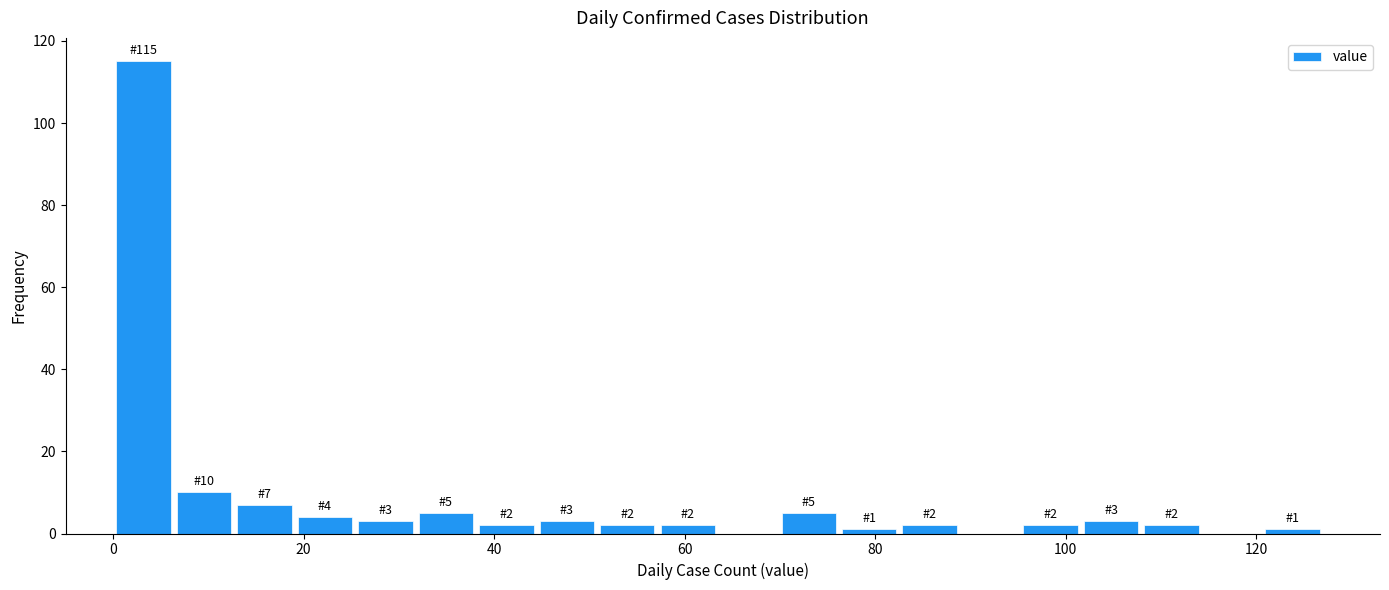

Read against the x-axis, roughly where is the centre of the tallest bar?

4